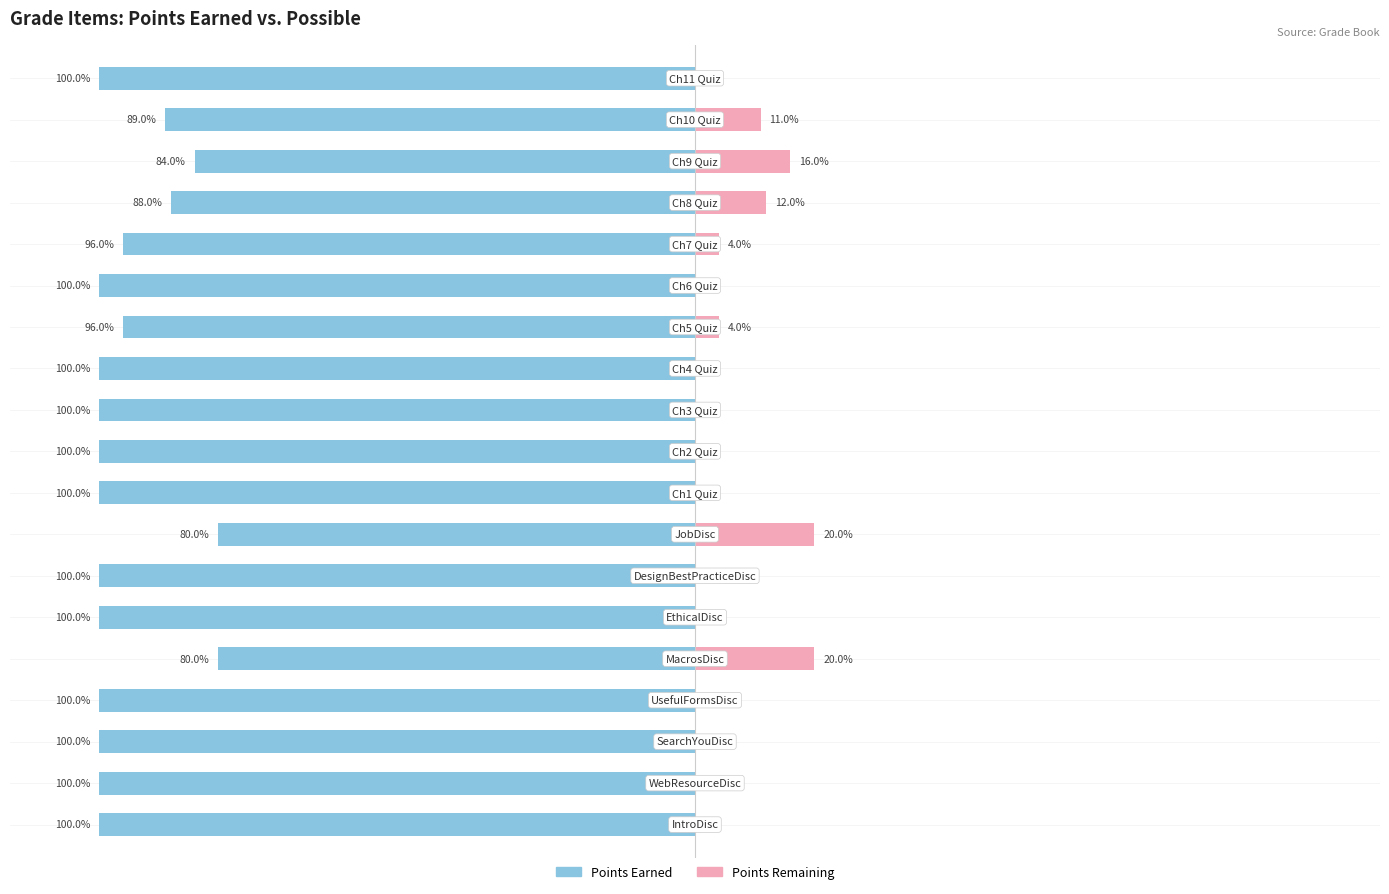

What is the average value of the Points Earned series?

95.4